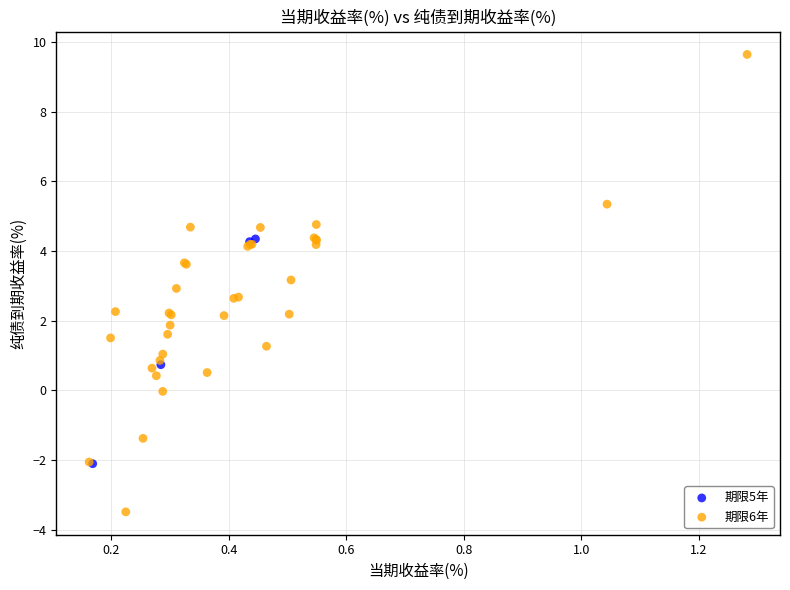

Which series has the widest spread of Y values?

期限6年